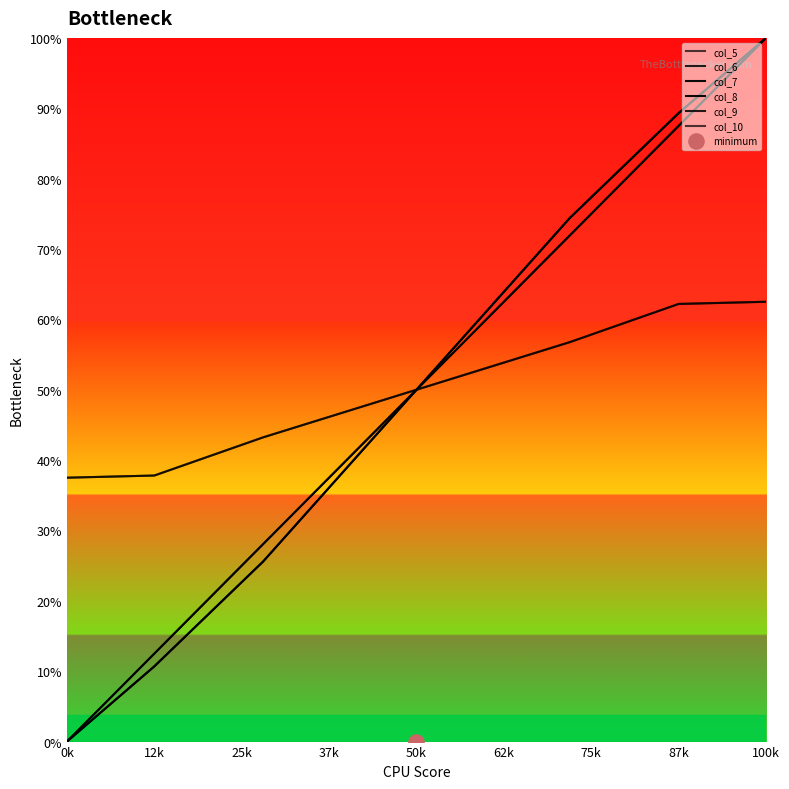

Which series contains the lowest Y value?

col_6